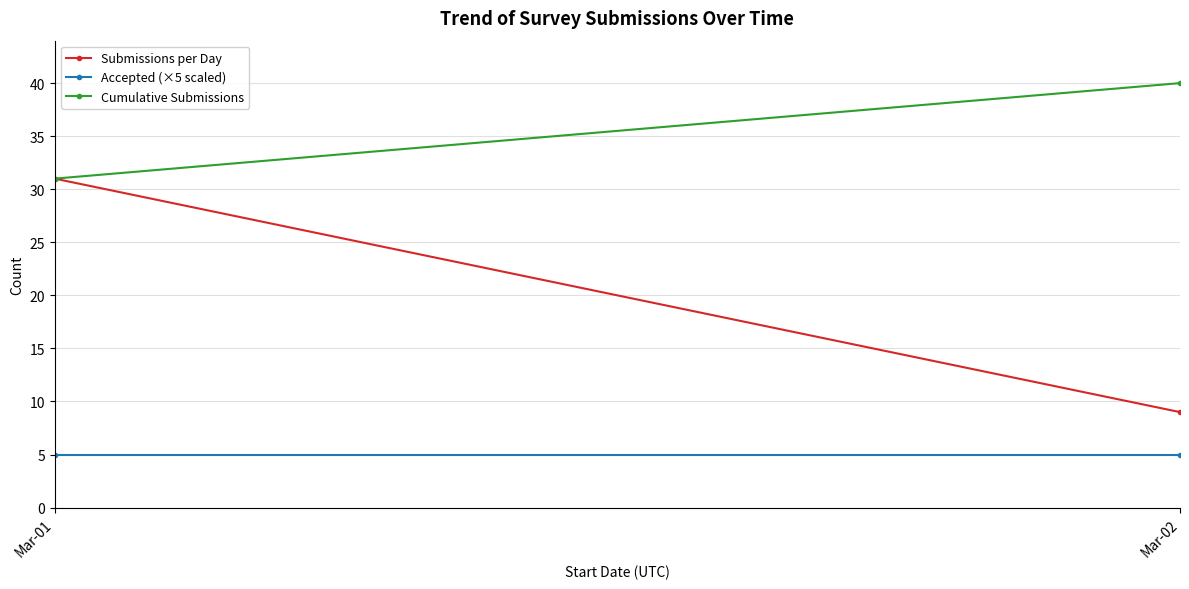

Which category has the lowest value in the Accepted (×5 scaled) series?

Mar-01